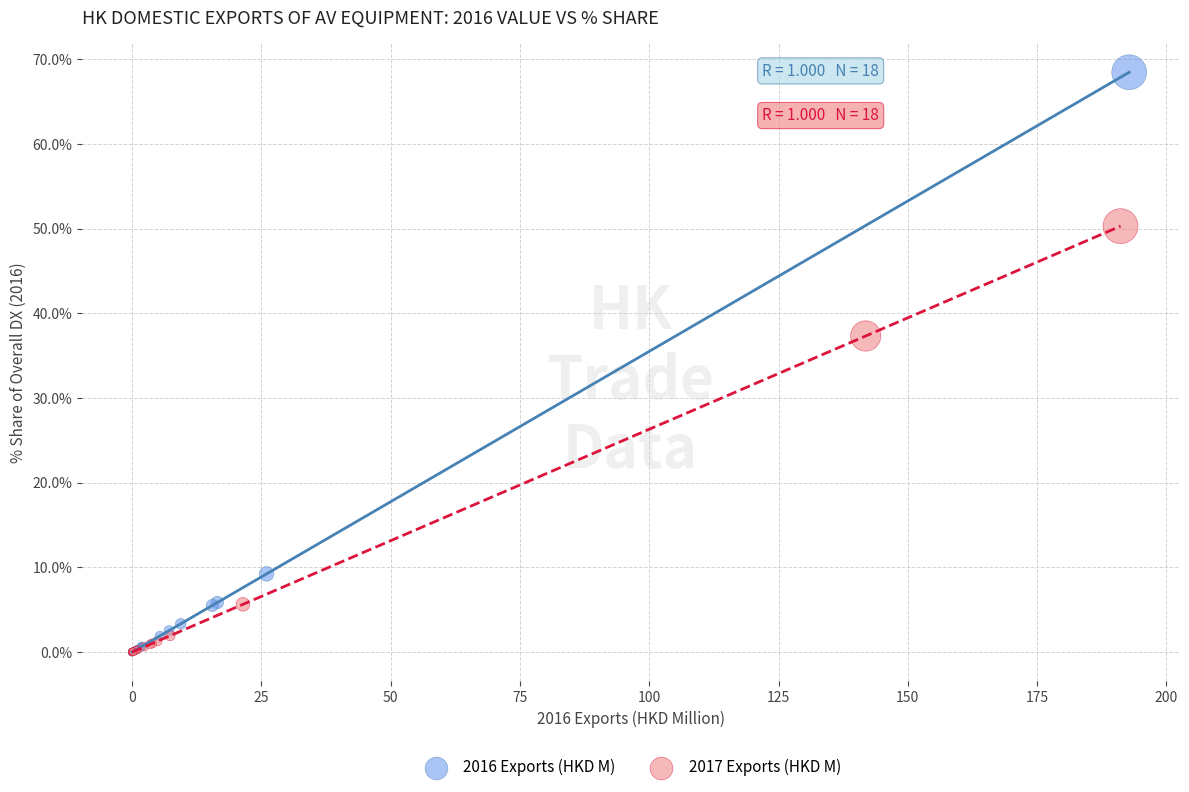

What are all the series names shown in the legend?

2016 Exports (HKD M), 2017 Exports (HKD M)